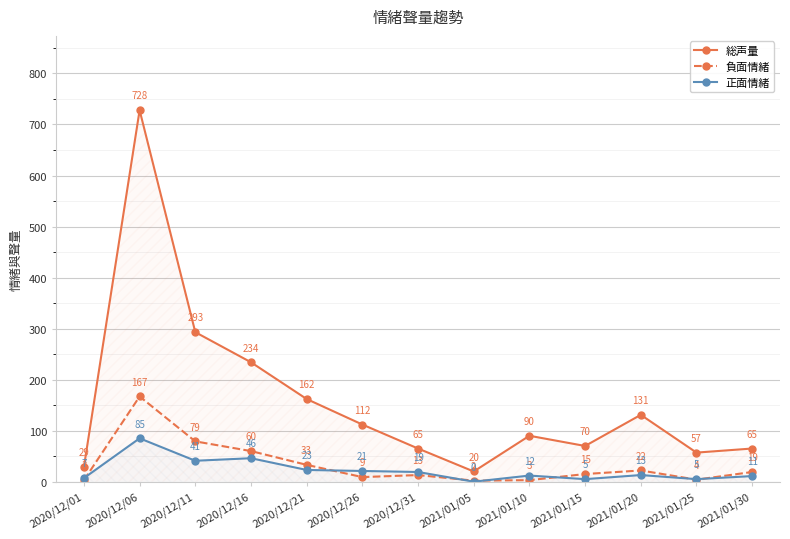

At which label does 総声量 reach its peak?

2020/12/06